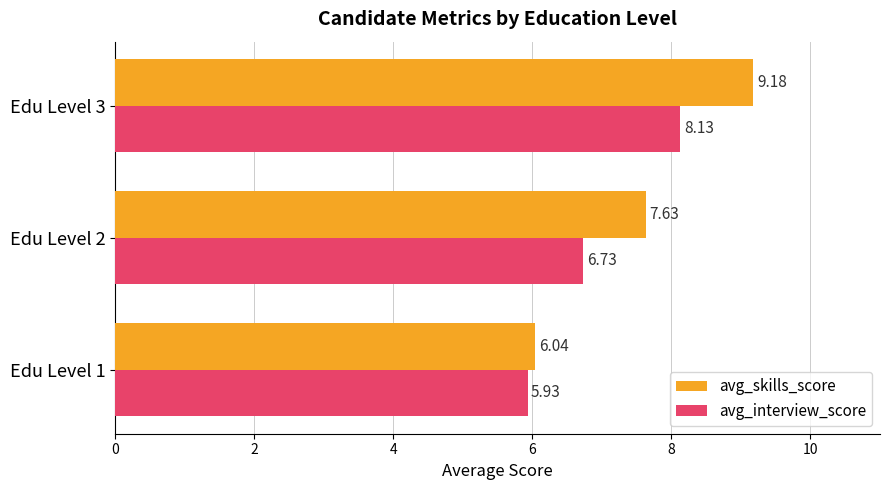

Between Edu Level 1 and Edu Level 2, which series saw the biggest shift?

avg_skills_score